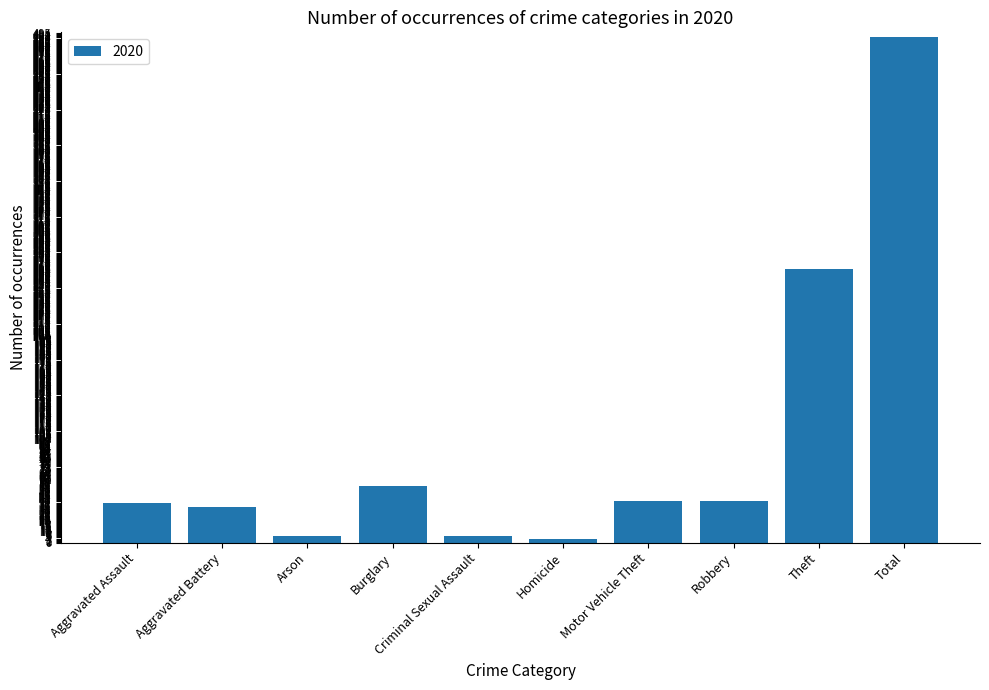

Between Theft and Robbery, which is larger?

Theft